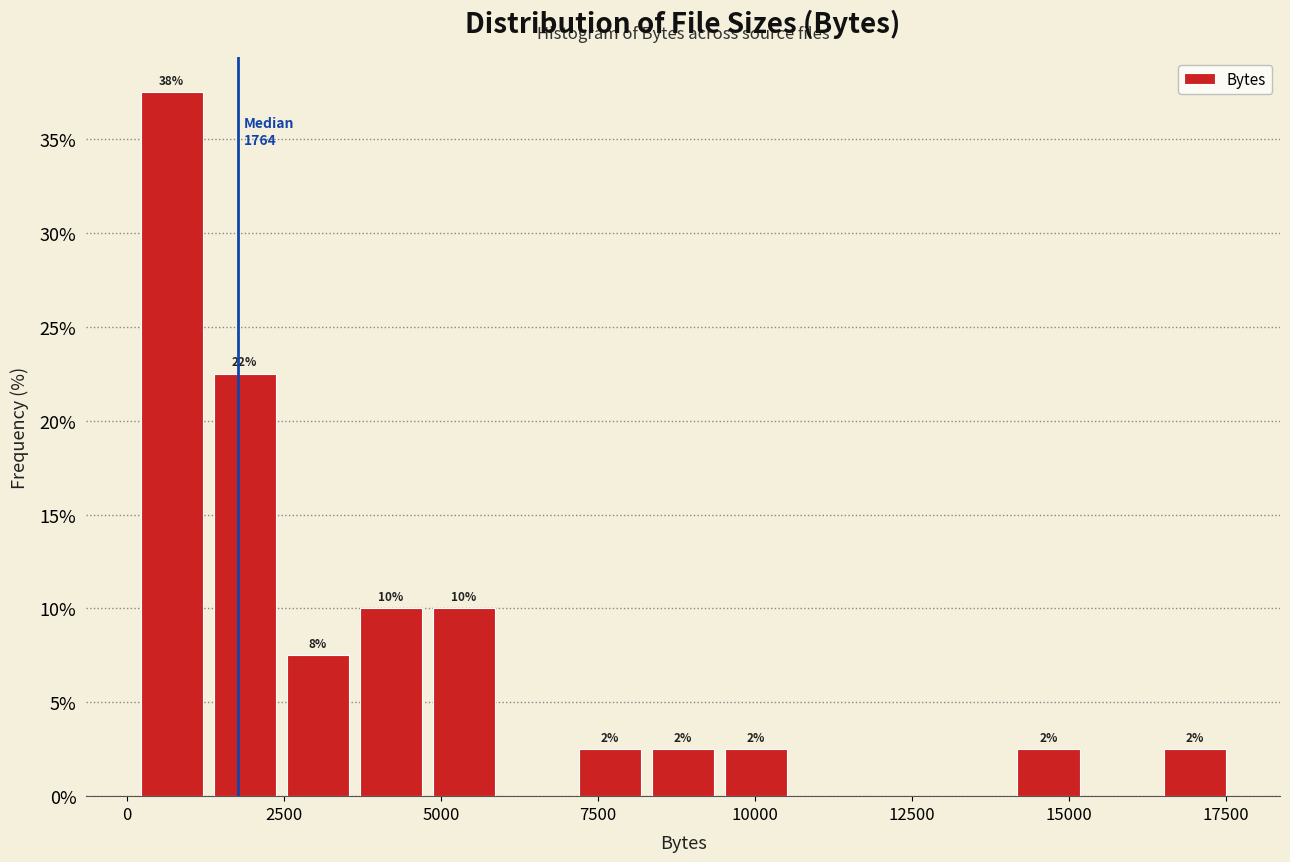

Read against the x-axis, roughly where is the centre of the tallest bar?

500